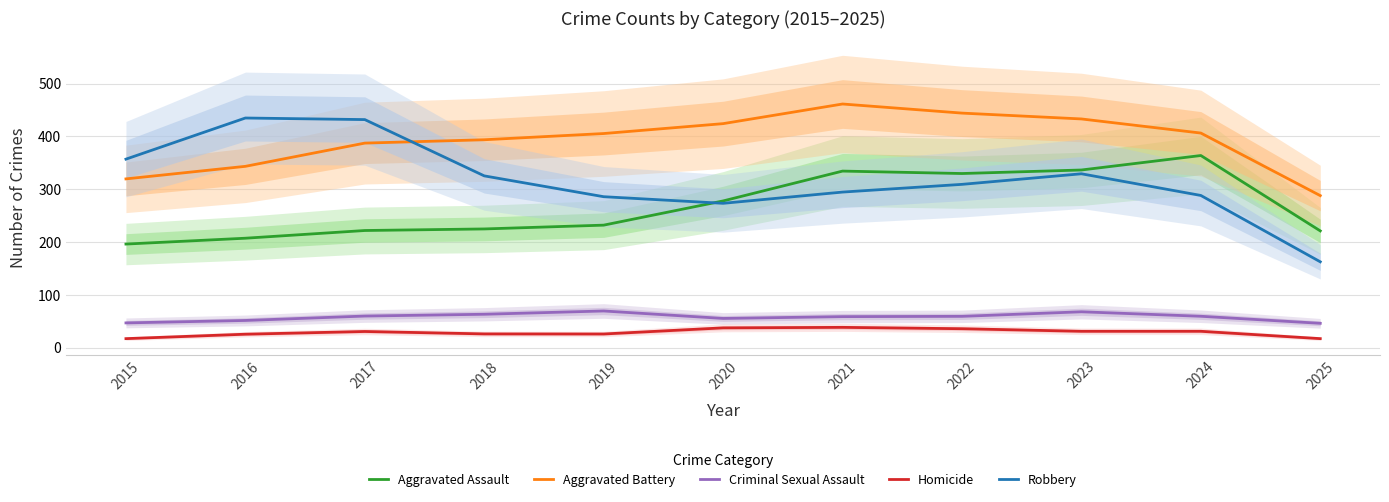

The value of Criminal Sexual Assault at 2017 is 32.5. True or false?

False